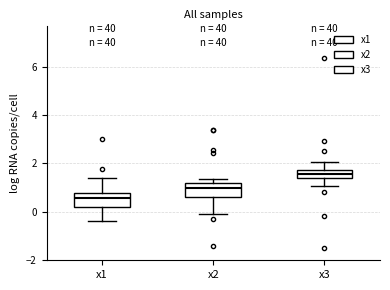

Reading left to right, read every box against the y-axis: the position of its median line, the range the box covers, and the ends of its whiskers. The values are not printed on the chart, so give them approximately, as read against the axis.

x1: median 0.6, box 0.2 to 0.8, whiskers -0.4 to 1.4
x2: median 1.0, box 0.6 to 1.2, whiskers 0.0 to 1.4
x3: median 1.6, box 1.4 to 1.8, whiskers 1.0 to 2.0